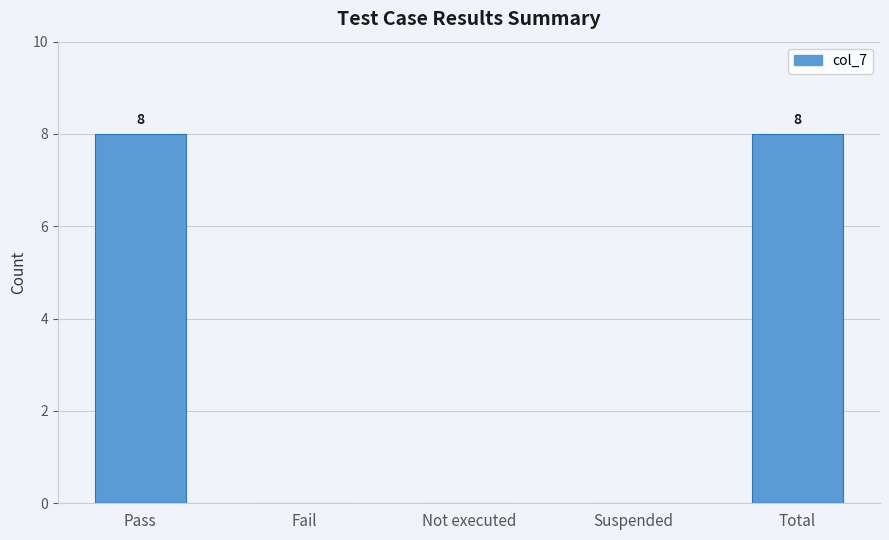

Reading left to right, transcribe all the data shown in this chart.

8	0	0	0	8